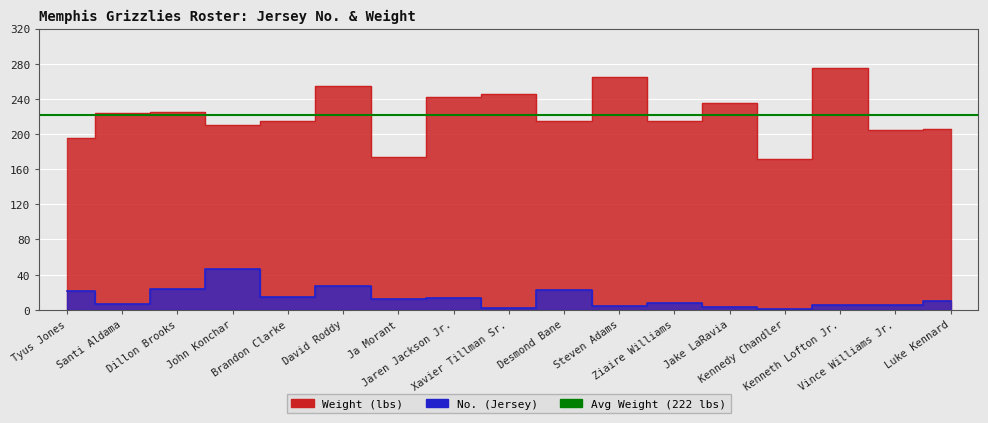

Which category has the lowest value in the No. (Jersey) series?

Kennedy Chandler